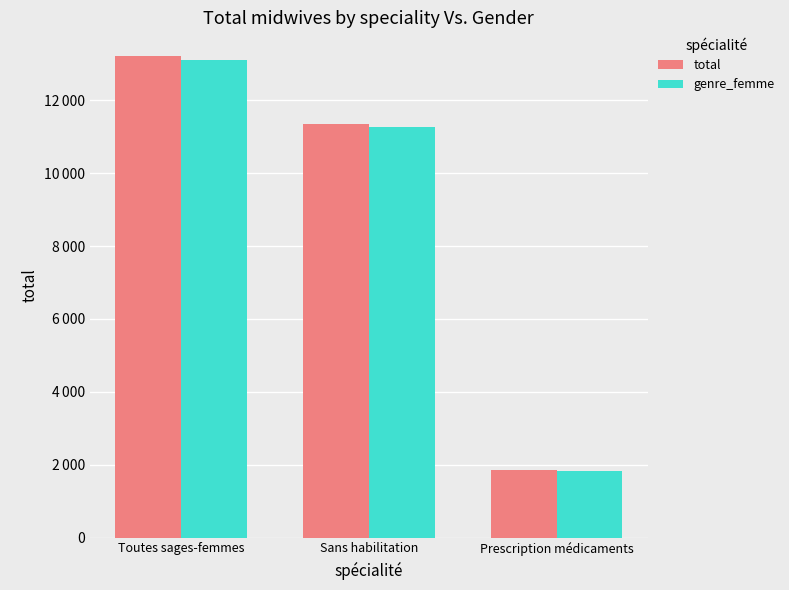

What is the total value across all series at Toutes sages-femmes?

26304